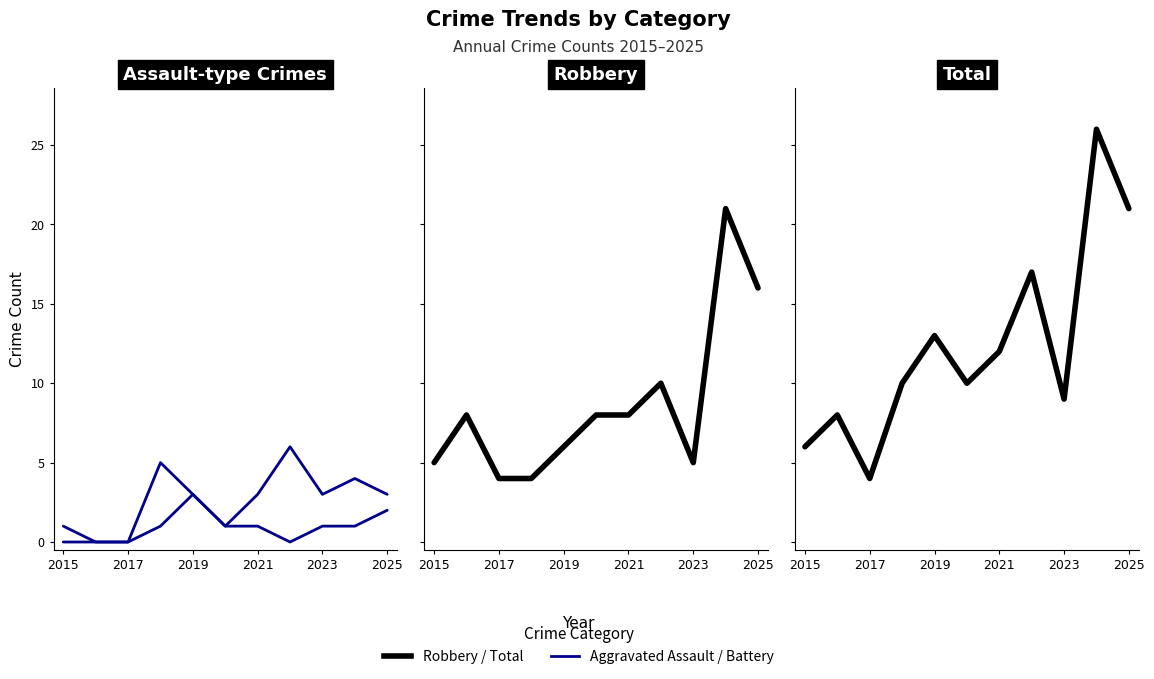

Rank the series by their maximum value, from lowest to highest.

Aggravated Assault, Aggravated Battery, Robbery, Total